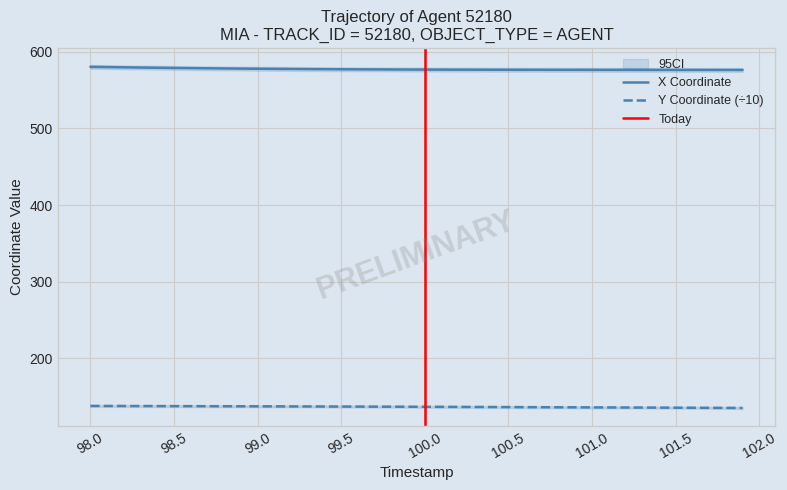

Which series has the widest spread of values?

X